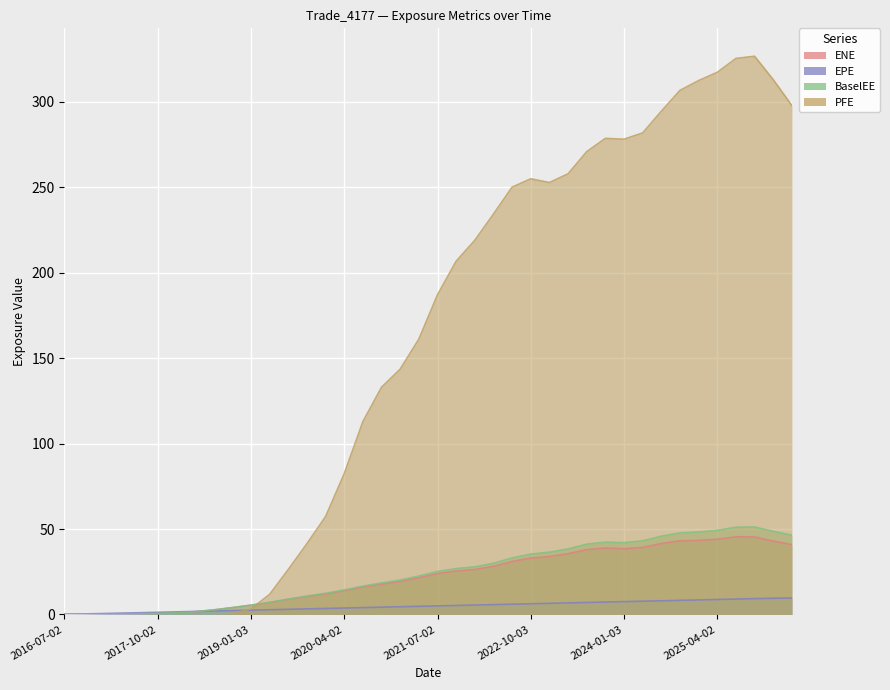

Reading left to right, what are all the values shown in this chart?

ENE: 2016-07-02=0.0	2016-10-03=0.0	2017-01-03=0.0	2017-04-03=0.2	2017-07-03=0.4	2017-10-02=0.6	2018-01-03=1.0	2018-04-03=1.6	2018-07-02=2.6	2018-10-02=4.0	2019-01-03=5.3	2019-04-02=6.9	2019-07-02=8.8	2019-10-02=10.5	2020-01-03=12.0	2020-04-02=13.9	2020-07-02=16.0	2020-10-02=17.7	2021-01-04=19.3	2021-04-06=21.5	2021-07-02=23.9	2021-10-04=25.4	2022-01-04=26.3	2022-04-04=28.1	2022-07-05=31.0	2022-10-03=33.0	2023-01-03=33.9	2023-04-03=35.5	2023-07-03=37.9	2023-10-02=38.9	2024-01-03=38.4	2024-04-02=39.2	2024-07-02=41.5	2024-10-02=43.1	2025-01-03=43.4	2025-04-02=44.0	2025-07-02=45.5	2025-10-02=45.3	2026-01-05=43.0	2026-04-02=40.8
EPE: 2016-07-02=0.1	2016-10-03=0.3	2017-01-03=0.5	2017-04-03=0.8	2017-07-03=1.0	2017-10-02=1.3	2018-01-03=1.5	2018-04-03=1.8	2018-07-02=2.0	2018-10-02=2.3	2019-01-03=2.5	2019-04-02=2.8	2019-07-02=3.0	2019-10-02=3.3	2020-01-03=3.5	2020-04-02=3.8	2020-07-02=4.0	2020-10-02=4.3	2021-01-04=4.5	2021-04-06=4.8	2021-07-02=5.0	2021-10-04=5.3	2022-01-04=5.5	2022-04-04=5.8	2022-07-05=6.0	2022-10-03=6.3	2023-01-03=6.5	2023-04-03=6.8	2023-07-03=7.0	2023-10-02=7.3	2024-01-03=7.5	2024-04-02=7.8	2024-07-02=8.0	2024-10-02=8.3	2025-01-03=8.5	2025-04-02=8.8	2025-07-02=9.0	2025-10-02=9.2	2026-01-05=9.5	2026-04-02=9.6
BaselEE: 2016-07-02=0.0	2016-10-03=0.0	2017-01-03=0.0	2017-04-03=0.2	2017-07-03=0.4	2017-10-02=0.6	2018-01-03=1.0	2018-04-03=1.6	2018-07-02=2.7	2018-10-02=4.0	2019-01-03=5.5	2019-04-02=7.1	2019-07-02=9.0	2019-10-02=10.8	2020-01-03=12.4	2020-04-02=14.3	2020-07-02=16.6	2020-10-02=18.4	2021-01-04=20.1	2021-04-06=22.5	2021-07-02=25.1	2021-10-04=26.8	2022-01-04=27.9	2022-04-04=29.9	2022-07-05=33.1	2022-10-03=35.3	2023-01-03=36.4	2023-04-03=38.4	2023-07-03=41.1	2023-10-02=42.3	2024-01-03=42.0	2024-04-02=43.1	2024-07-02=45.8	2024-10-02=47.7	2025-01-03=48.2	2025-04-02=49.2	2025-07-02=51.1	2025-10-02=51.2	2026-01-05=48.7	2026-04-02=46.4
PFE: 2016-07-02=0.0	2016-10-03=0.0	2017-01-03=0.0	2017-04-03=0.0	2017-07-03=0.0	2017-10-02=0.0	2018-01-03=0.0	2018-04-03=0.0	2018-07-02=0.0	2018-10-02=0.5	2019-01-03=3.2	2019-04-02=11.8	2019-07-02=26.3	2019-10-02=41.4	2020-01-03=57.3	2020-04-02=82.4	2020-07-02=112.9	2020-10-02=133.0	2021-01-04=143.6	2021-04-06=161.2	2021-07-02=187.1	2021-10-04=206.8	2022-01-04=219.0	2022-04-04=234.3	2022-07-05=250.1	2022-10-03=255.0	2023-01-03=252.8	2023-04-03=257.9	2023-07-03=270.9	2023-10-02=278.6	2024-01-03=278.2	2024-04-02=281.8	2024-07-02=294.5	2024-10-02=306.7	2025-01-03=312.5	2025-04-02=317.3	2025-07-02=325.4	2025-10-02=326.7	2026-01-05=313.0	2026-04-02=297.9